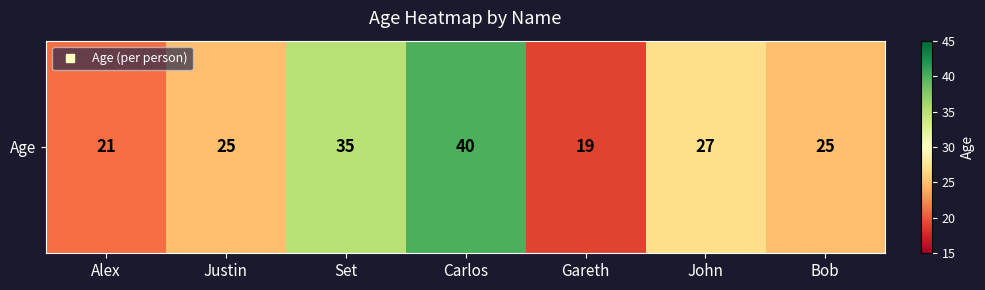

Is it true that the value at Justin is 14?

False